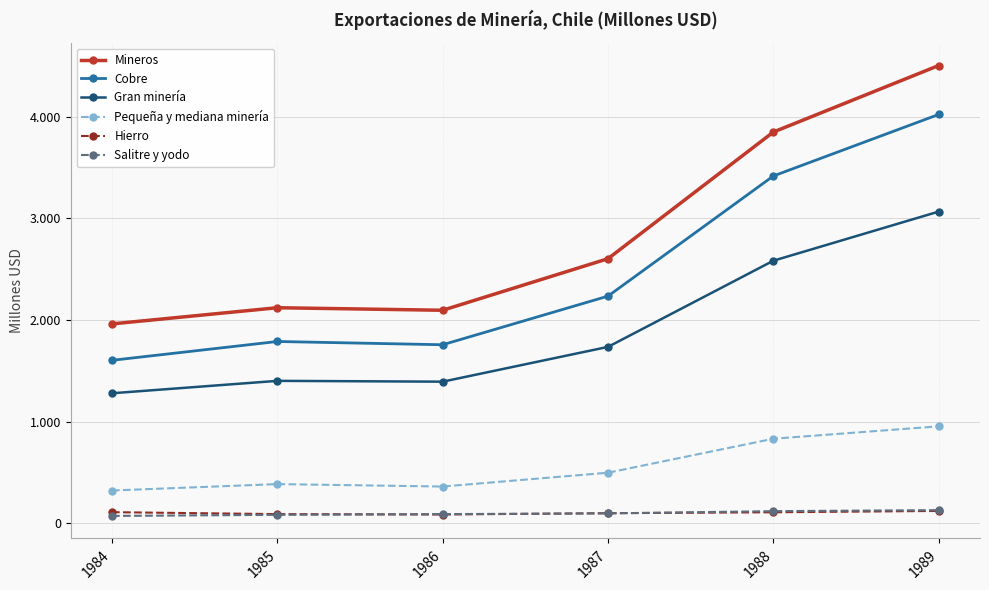

What is the difference between the Cobre values at 1989 and 1985?

2232